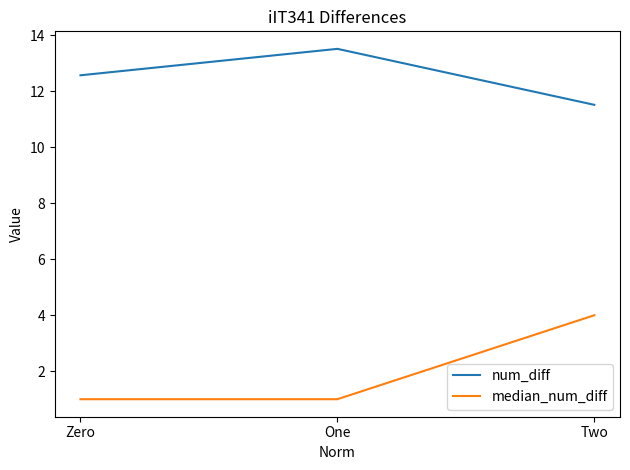

What is the difference between the maximum and minimum values in the median_num_diff series?

3.0